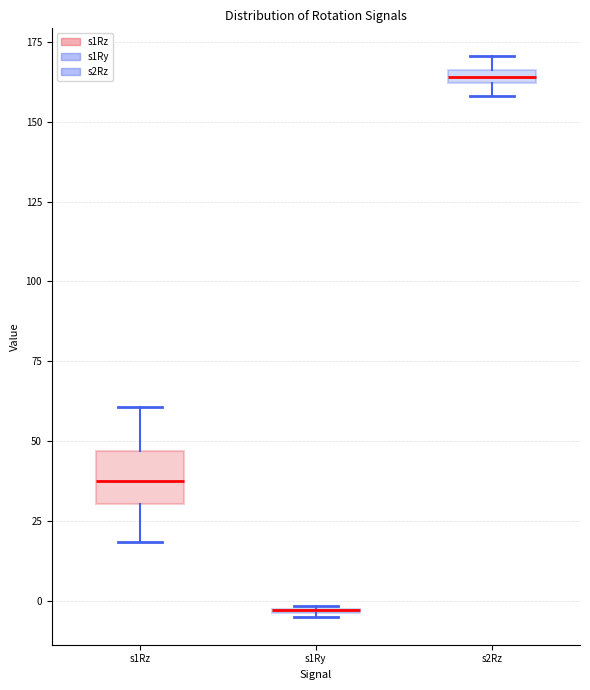

Which box is the tallest, from its lower edge to its upper edge?

s1Rz